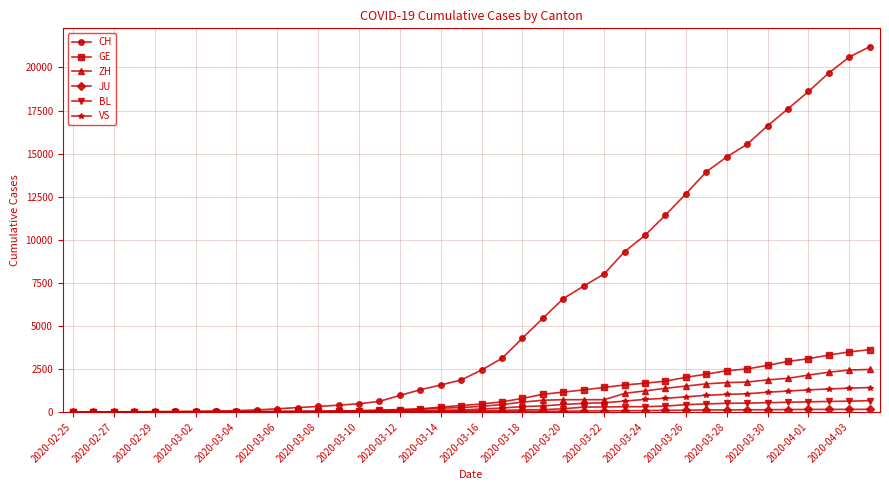

Is this an area chart (filled region under the line)?

No